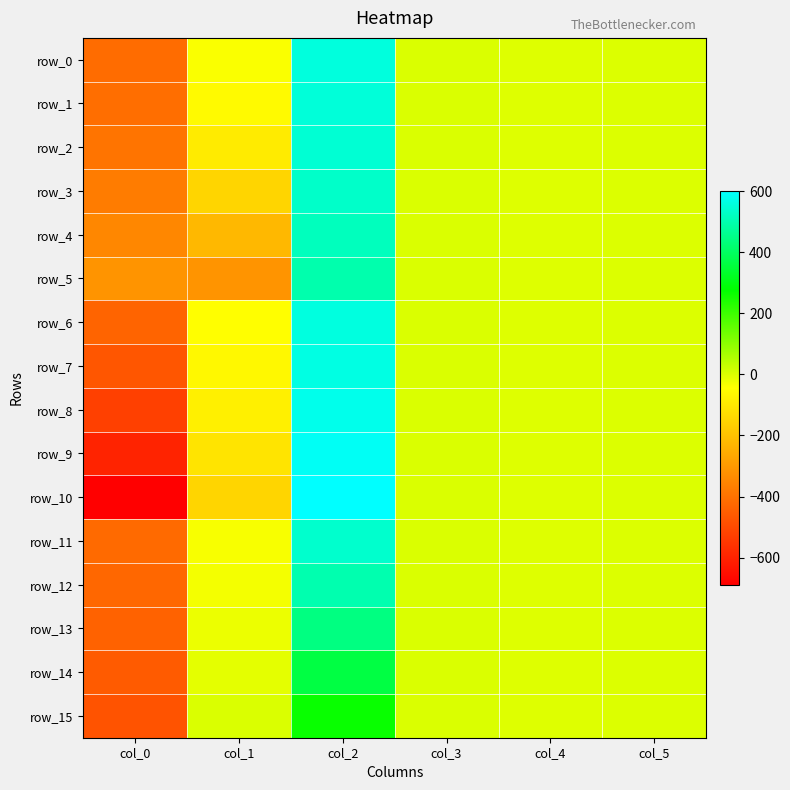

List the series in order of their peak value, lowest first.

row_15, row_14, row_13, row_5, row_12, row_4, row_3, row_11, row_2, row_1, row_0, row_6, row_7, row_8, row_9, row_10